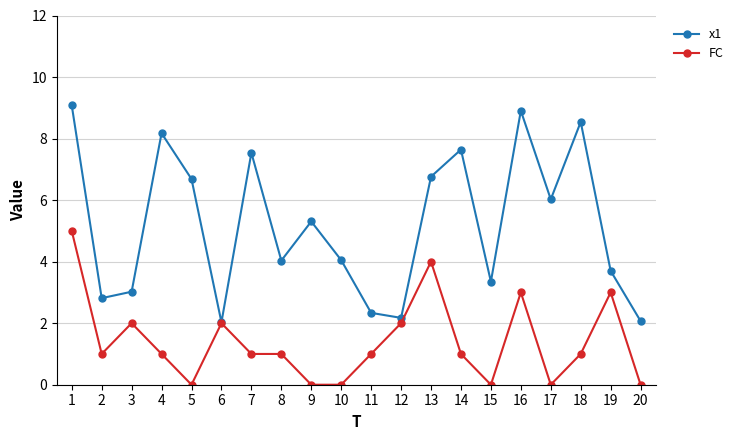

Count the FC values in the range 0 to 2.

16